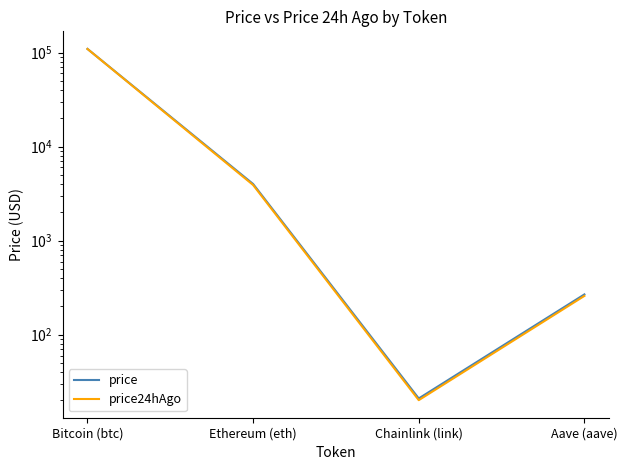

What is the difference between the second highest and minimum values in the price24hAgo series?

3886.4